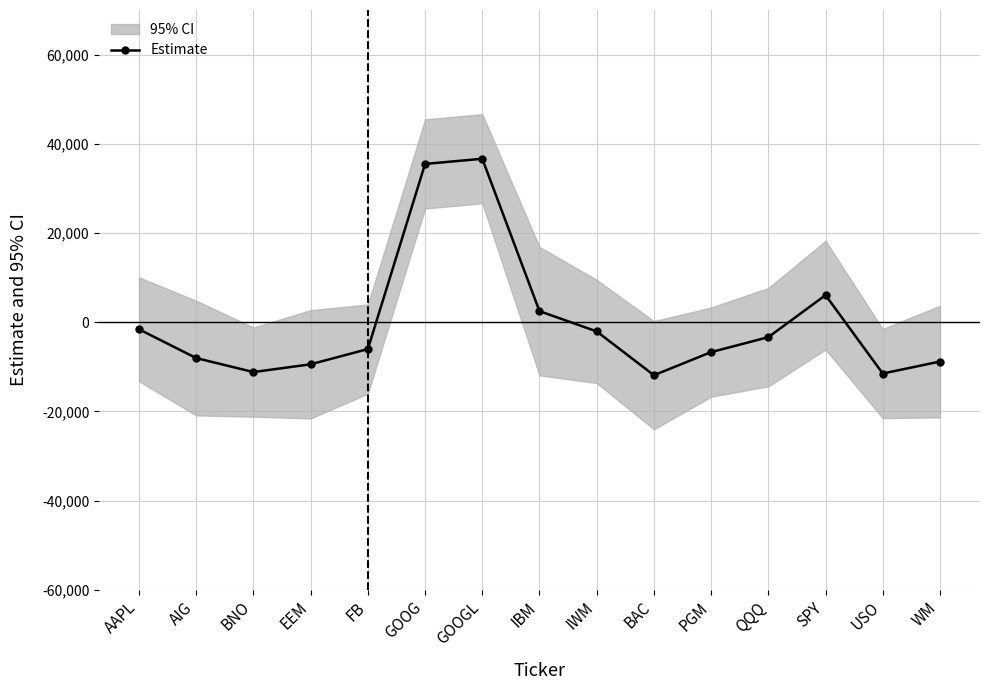

How many data points are above -6026?

7